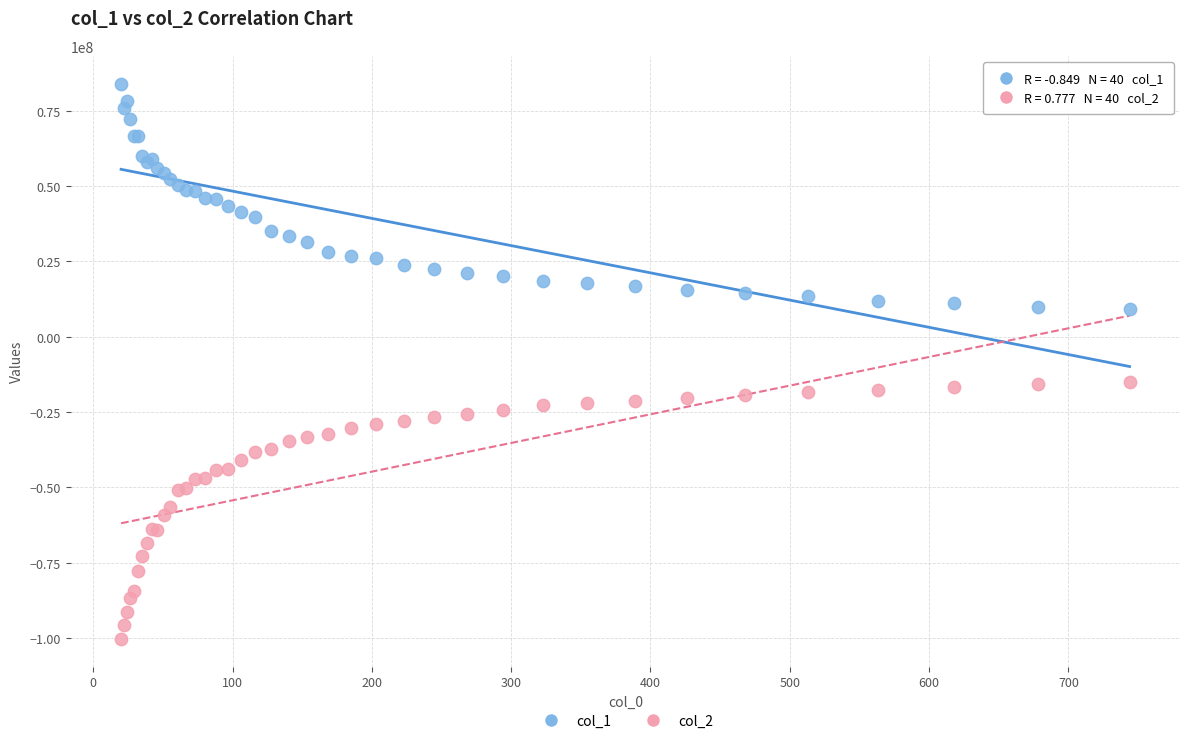

Which series reaches the maximum Y coordinate?

col_1